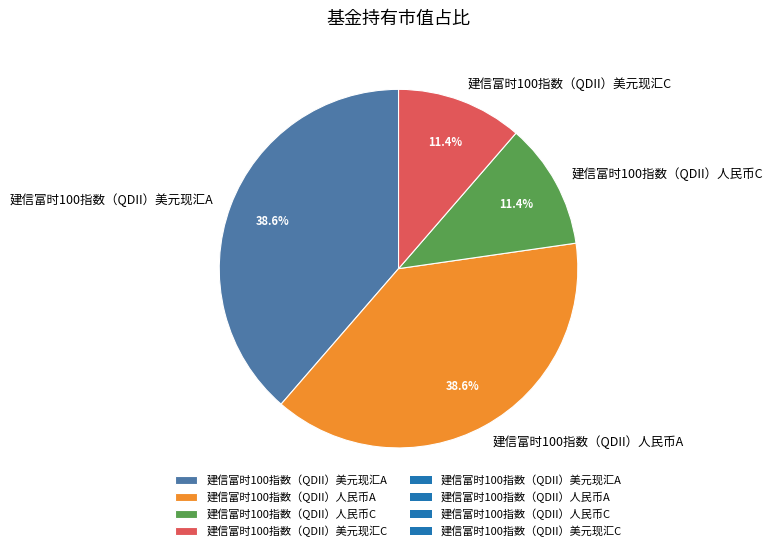

Is there a majority slice in this chart?

No